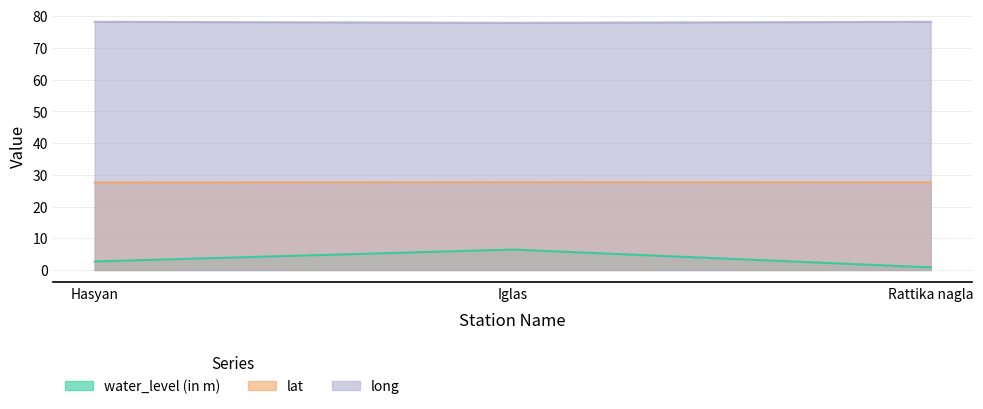

What is the value of the long point at the 2nd from the left?

77.9